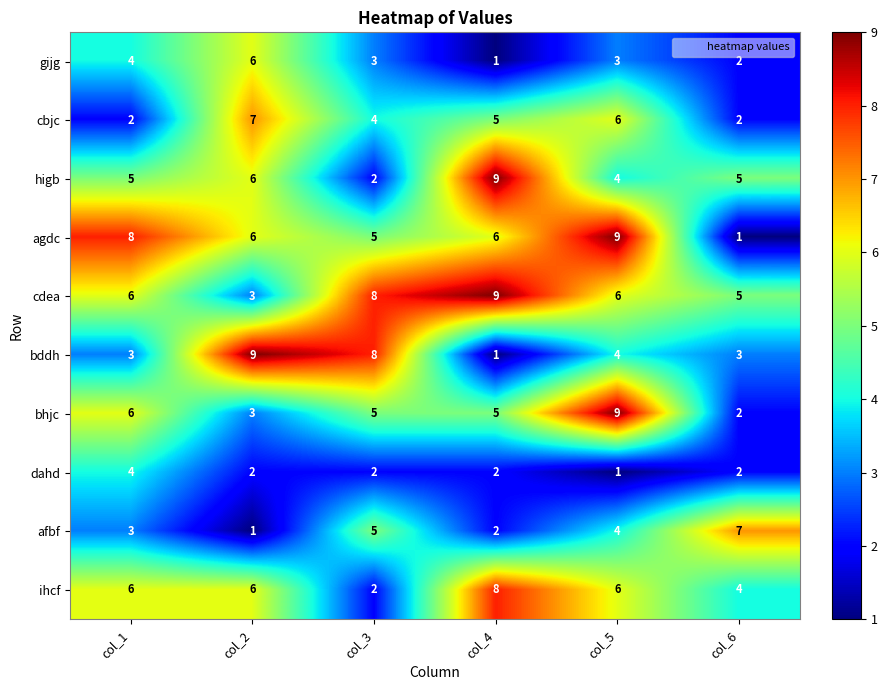

Which series changed the most between col_3 and col_6?

bddh